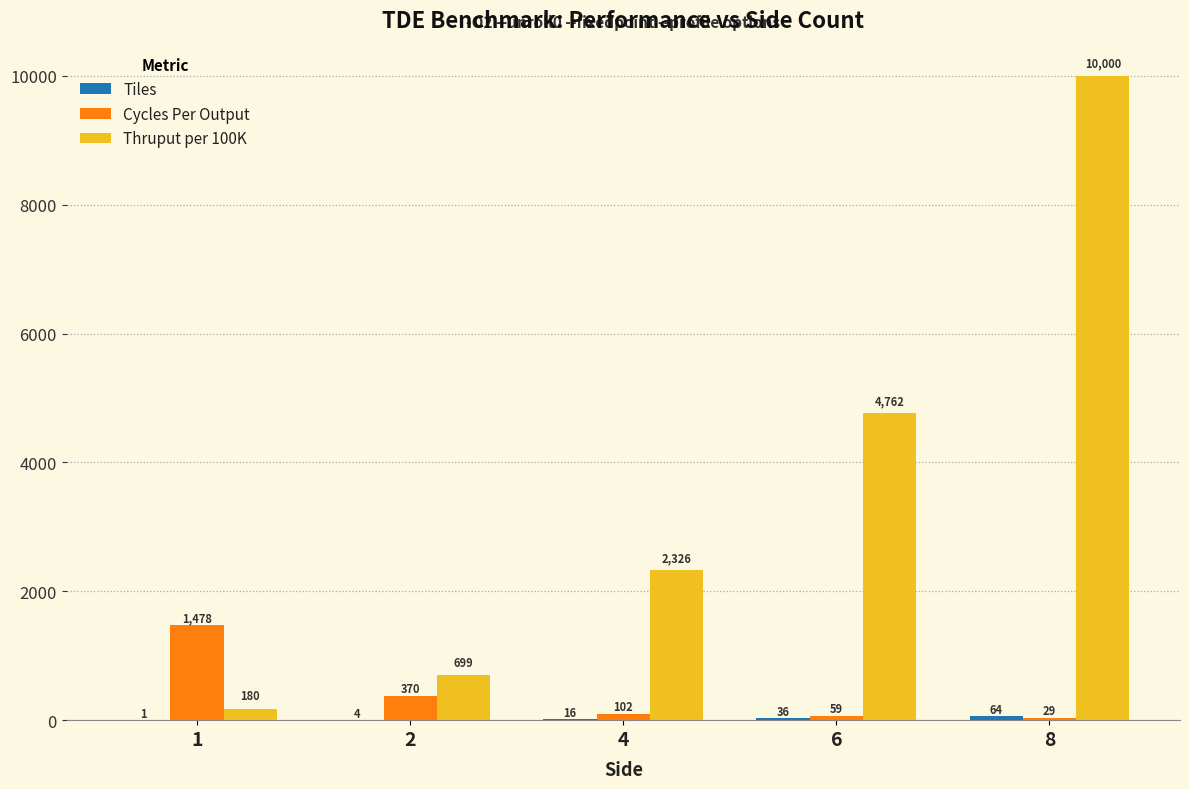

At which label is Cycles Per Output closest to 753?

2